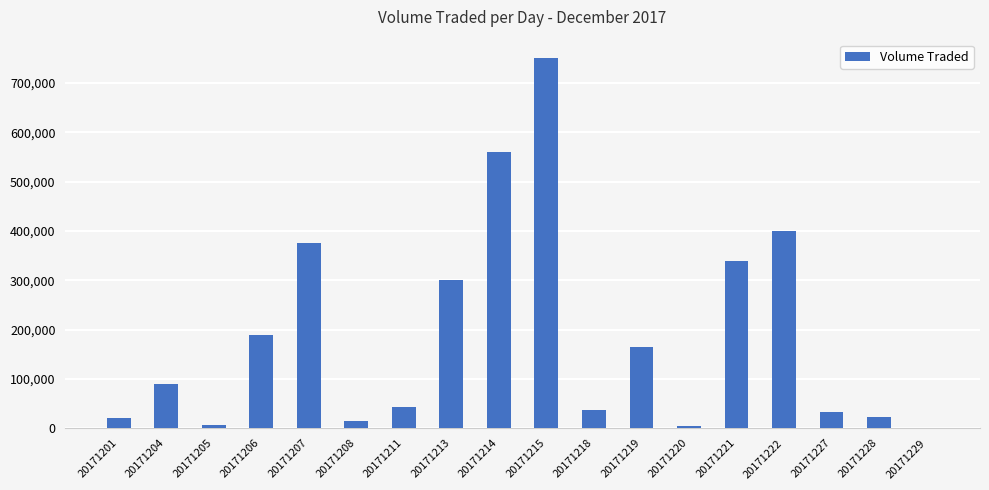

What is the change in value from 20171221 to 20171222?

+61100